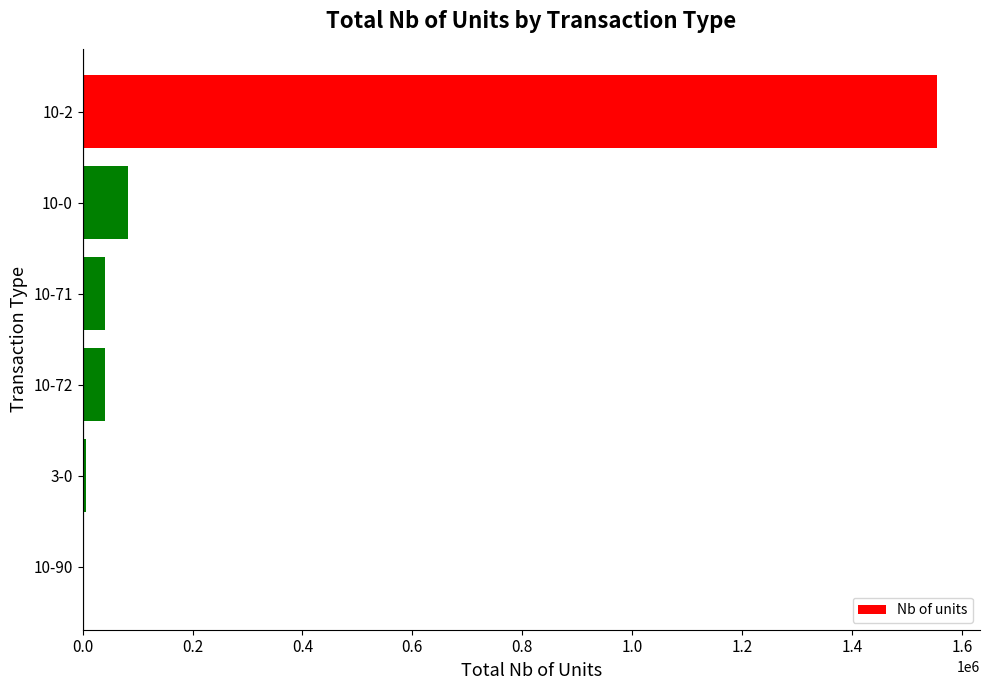

Approximately how many times larger is the value at 10-2 compared to 10-72?

38.6